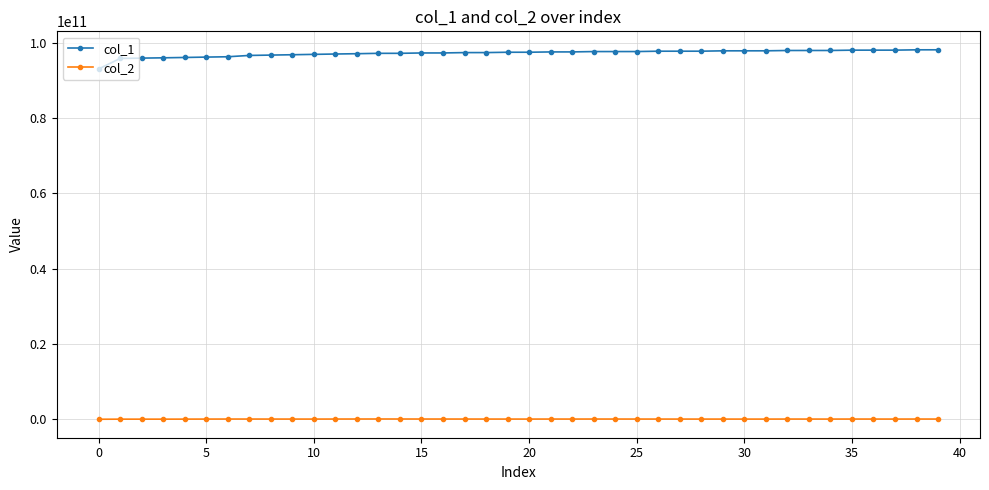

True or false: col_2 and col_1 cross at least once.

False